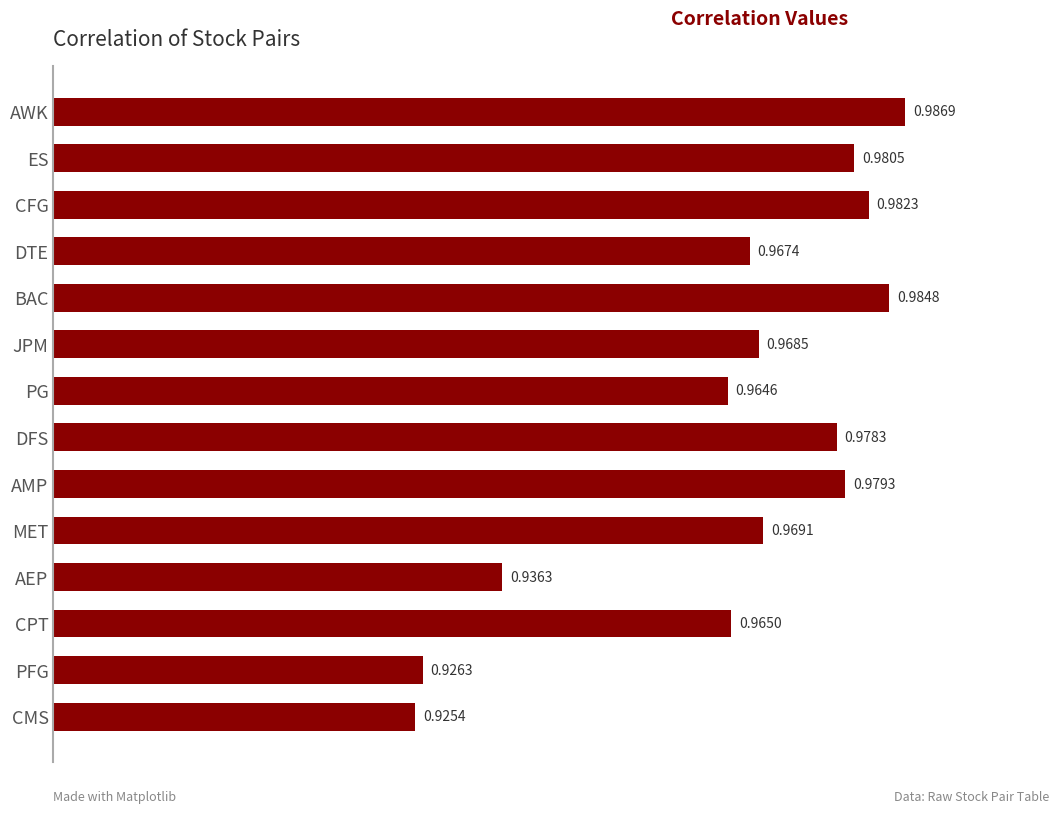

Which label corresponds to the smallest value in the chart?

CMS